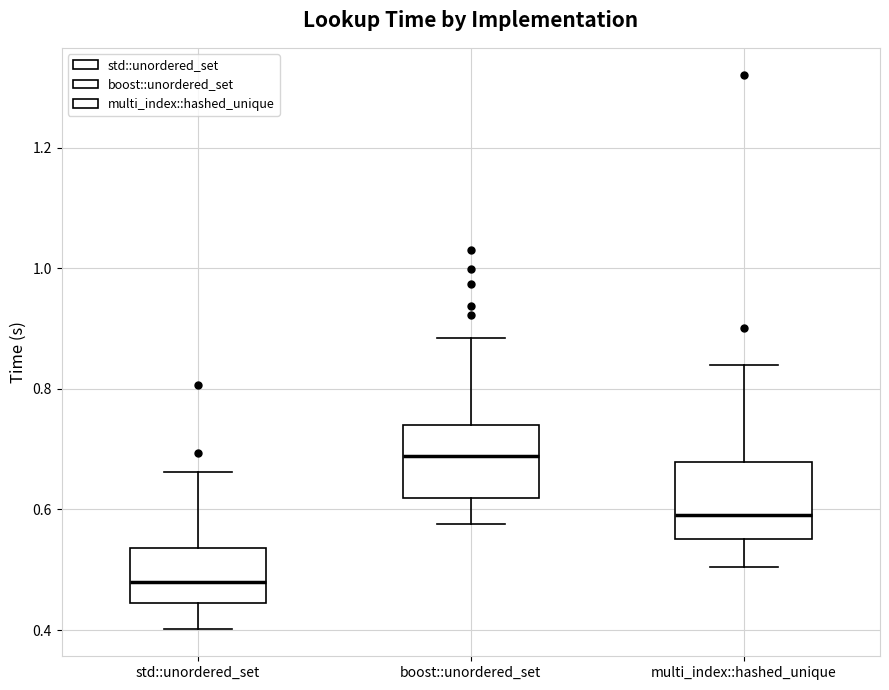

Which box's median line is the lowest?

std::unordered_set